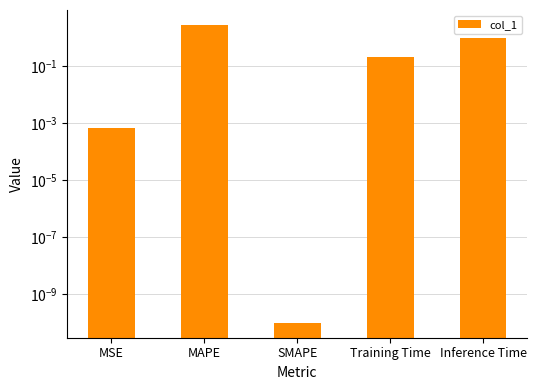

List the labels in order of value, largest first.

MAPE, Inference Time, Training Time, MSE, SMAPE